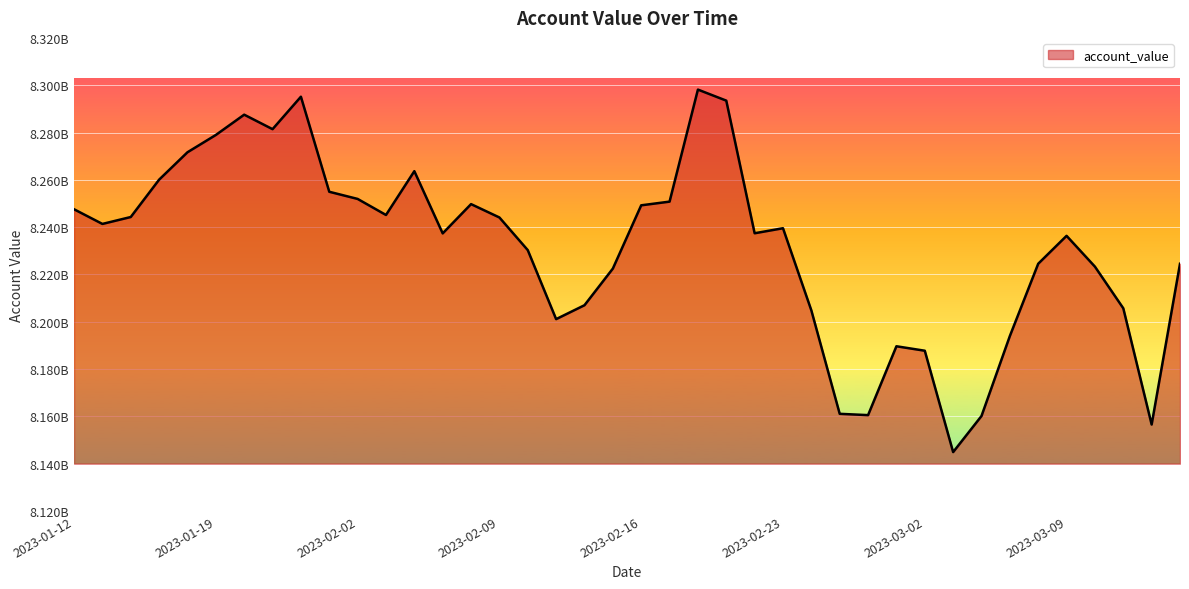

Reading left to right, transcribe all the data shown in this chart.

8247544345.4	8241347624.0	8244271234.7	8260064374.7	8271644946.6	8278960175.3	8287536408.9	8281411363.2	8295128322.9	8254944271.7	8251917871.6	8245130614.3	8263651300.7	8237348101.9	8249724681.2	8244072997.2	8230271361.8	8201097005.0	8206981444.5	8222465737.2	8249216758.9	8250774891.5	8298139267.9	8293474702.3	8237404329.1	8239528601.3	8204794354.5	8161063725.8	8160512027.9	8189624517.8	8187741423.6	8144884327.5	8160144598.9	8193954600.2	8224519649.7	8236315674.9	8223288398.9	8205686658.4	8156540850.4	8224501844.5